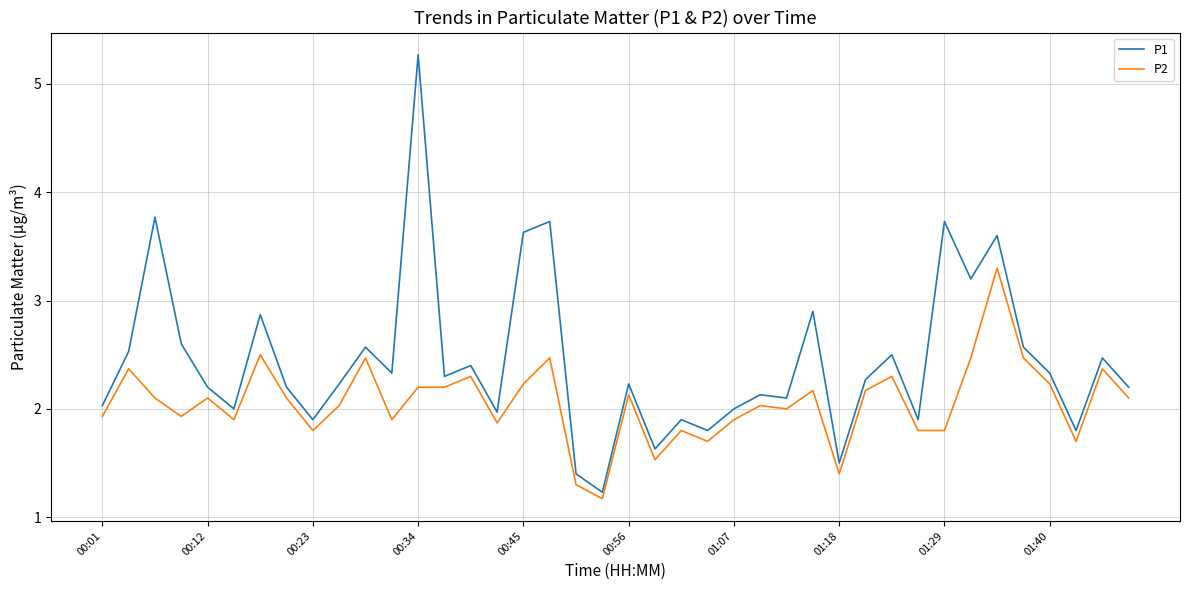

Which series has the largest total across all categories?

P1